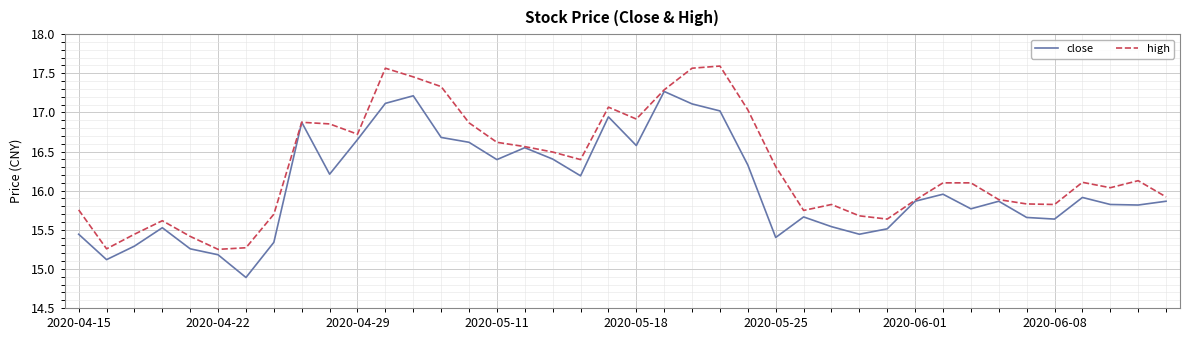

Rank the series by their maximum value, from highest to lowest.

high, close